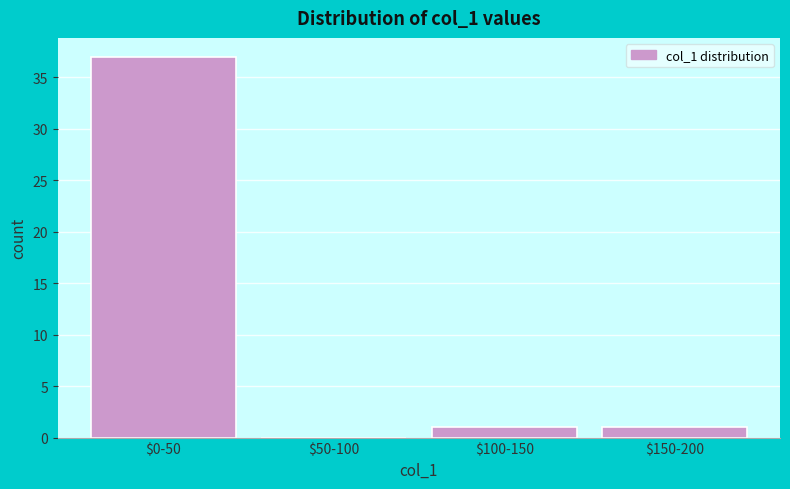

Is it true that the value at $150-200 is 1?

True